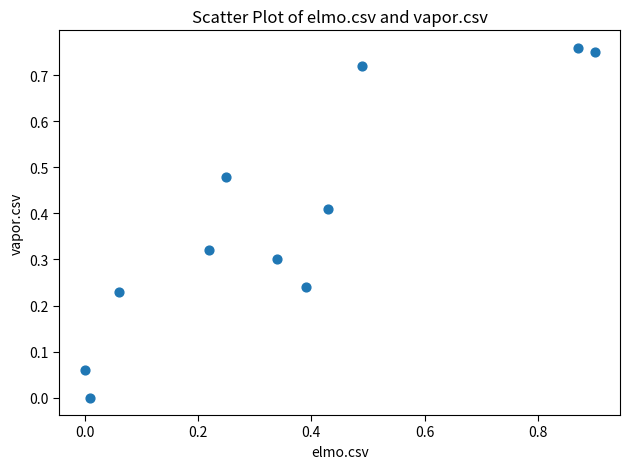

What is the range of X values (max minus min)?

0.9